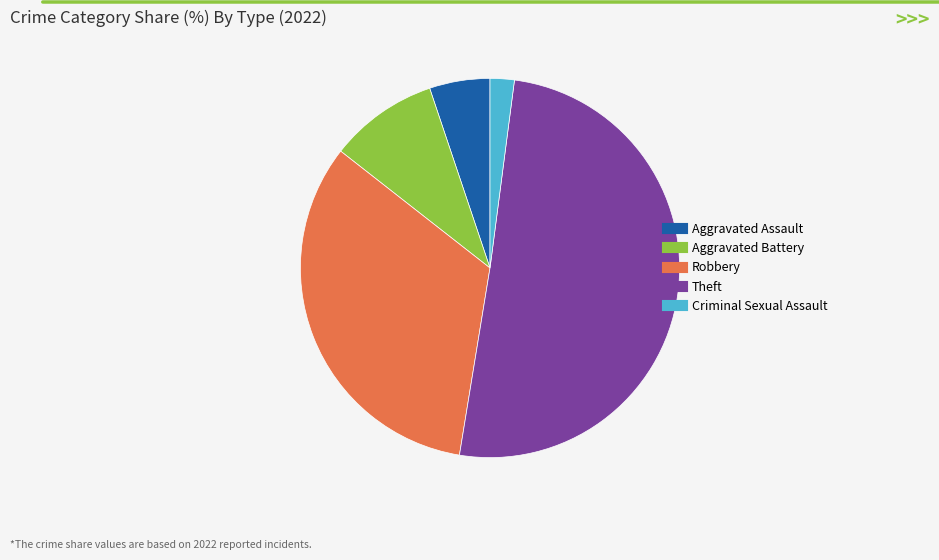

Which category has the smallest portion of the pie?

Criminal Sexual Assault